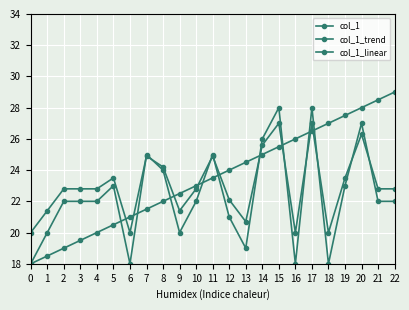

Does the chart have visible grid lines?

Yes